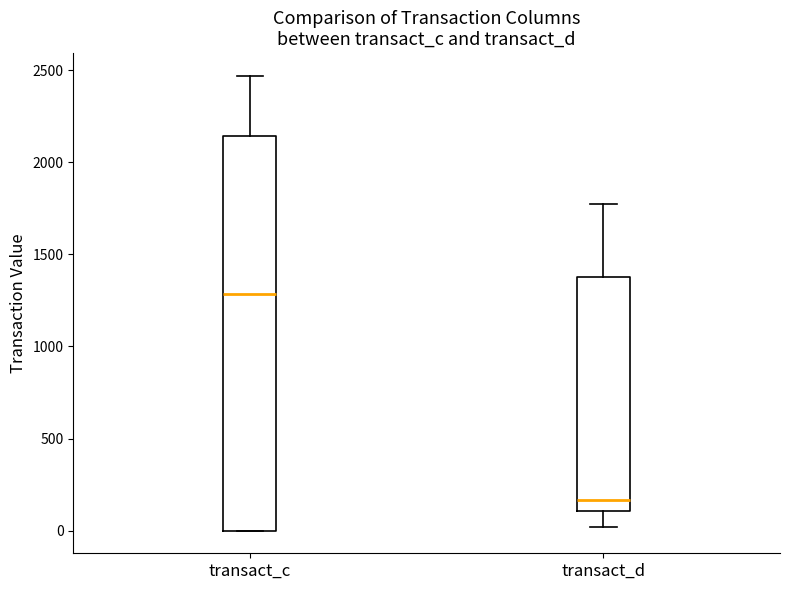

Where is the lower edge of the box for transact_d on the y-axis? The values are not printed on the chart, so give them approximately, as read against the axis.

100